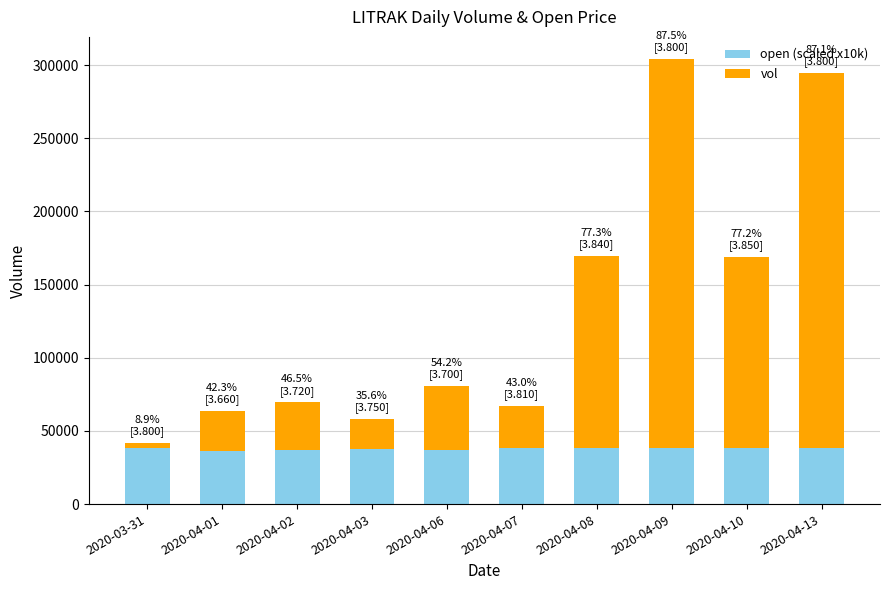

What is the sum of all open (scaled x10k) values?

377300